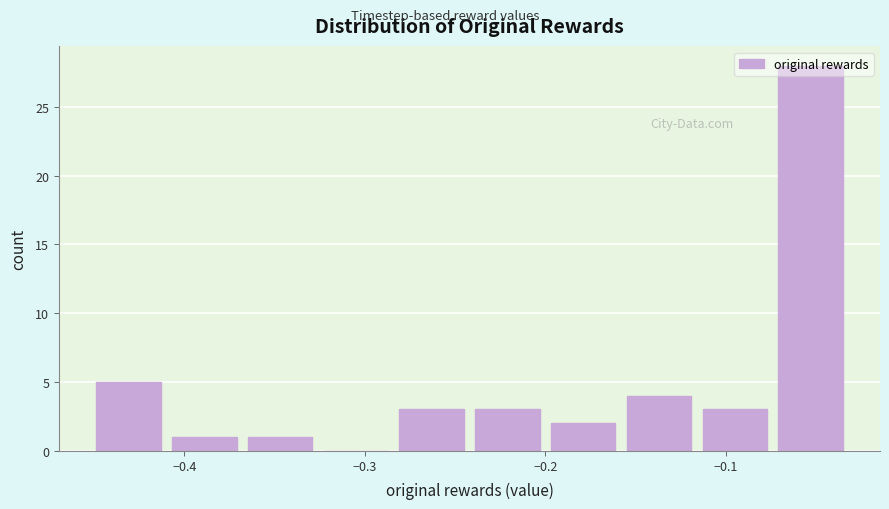

Reading left to right, transcribe this chart: for each bar, give the range it covers on the x-axis and its height. Neither the bar edges nor the heights are printed on the chart, so give them approximately, as read against the axes.

-0.45 to -0.41: 5
-0.41 to -0.36: 1
-0.36 to -0.32: 1
-0.32 to -0.28: 0
-0.28 to -0.24: 3
-0.24 to -0.20: 3
-0.20 to -0.15: 2
-0.15 to -0.11: 4
-0.11 to -0.07: 3
-0.07 to -0.03: 28